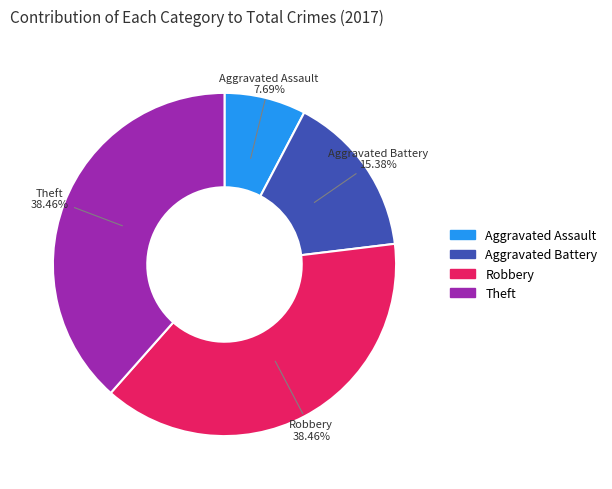

Which has a higher value, Theft or Aggravated Battery?

Theft